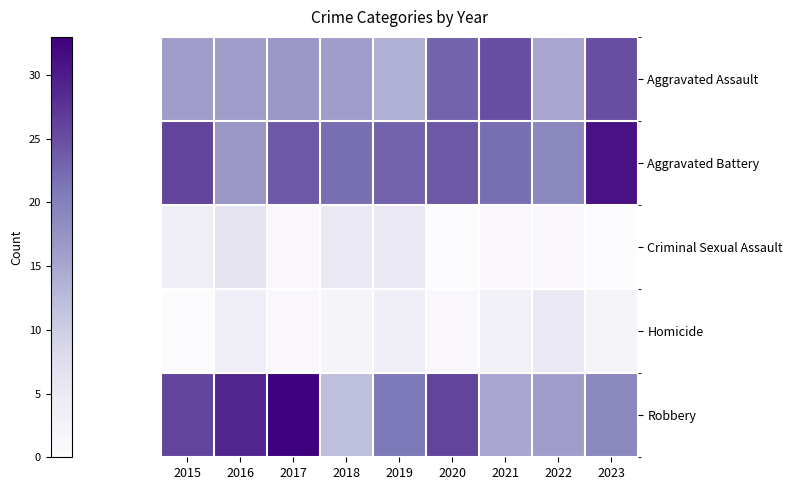

Rank the series at 2015 from highest to lowest value.

Aggravated Battery, Robbery, Aggravated Assault, Criminal Sexual Assault, Homicide